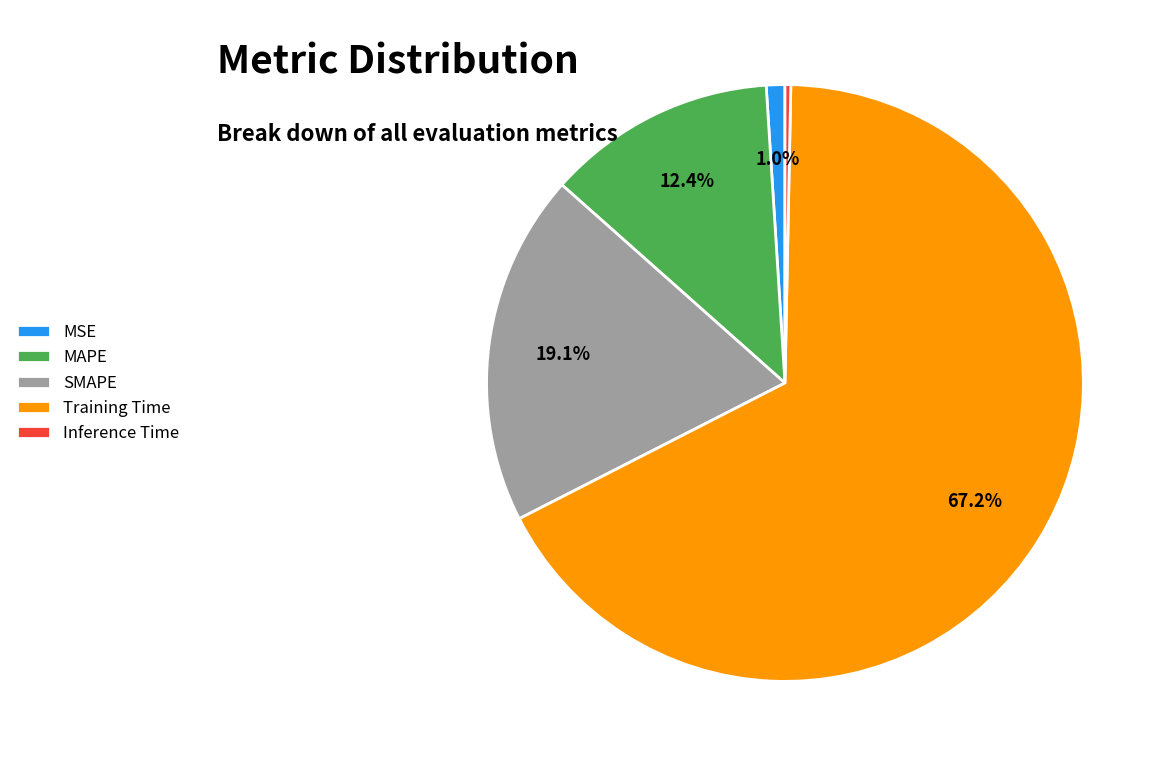

To the nearest percent, what is the average slice percentage?

20%